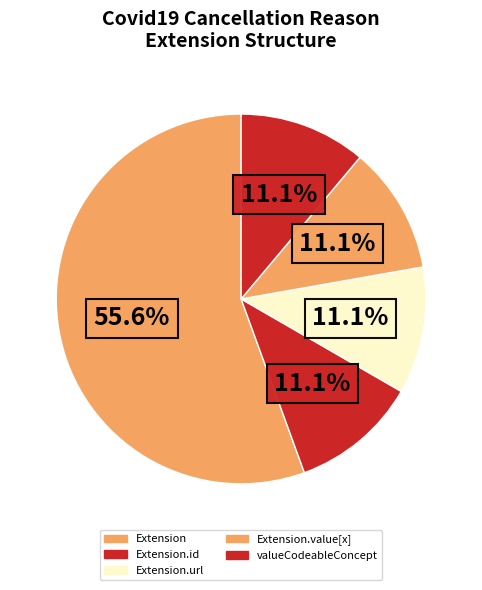

Count the number of slices in the pie.

5